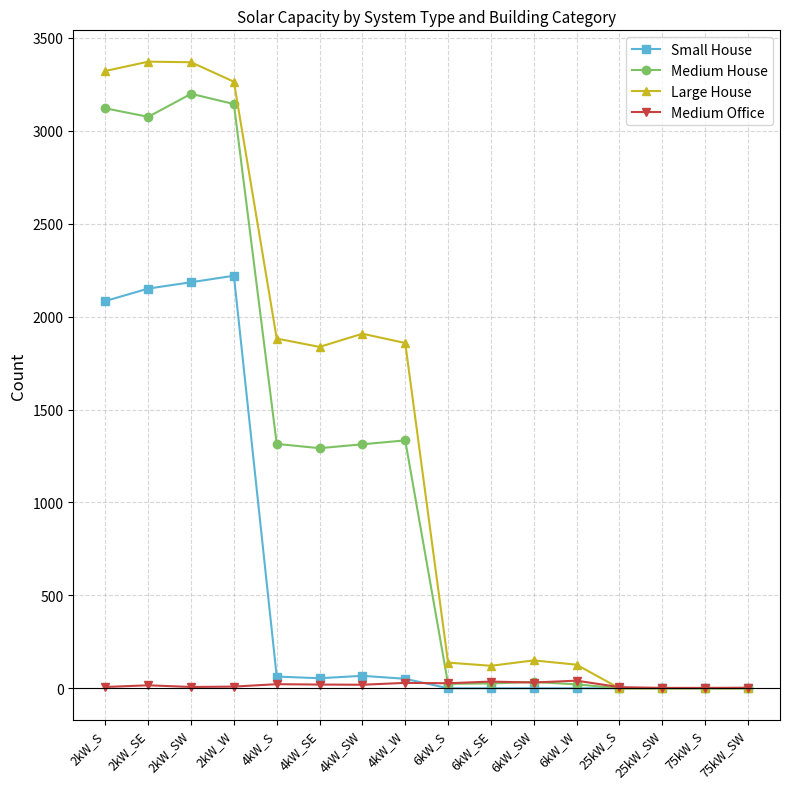

What is the label of the 15th point from the right?

2kW_SE